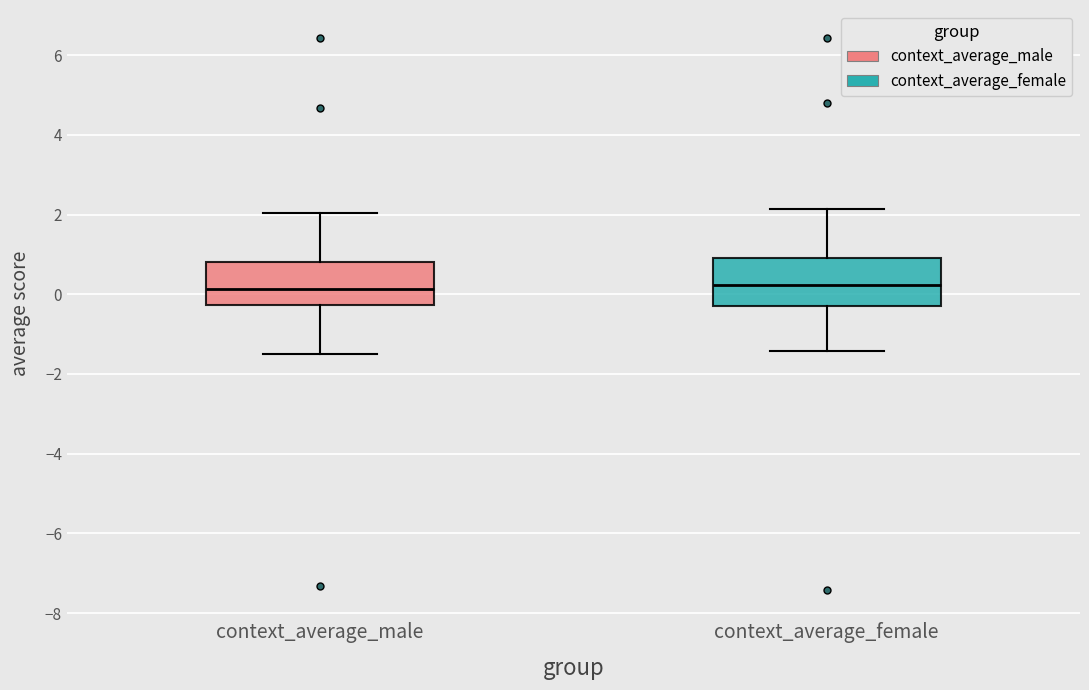

Reading left to right, transcribe this box plot: for each box, give where its median line is, the range the box spans, and where its two whiskers end, as read against the y-axis. The values are not printed on the chart, so give them approximately, as read against the axis.

context_average_male: median 0.2, box -0.2 to 0.8, whiskers -1.6 to 2.0
context_average_female: median 0.2, box -0.2 to 1.0, whiskers -1.4 to 2.2